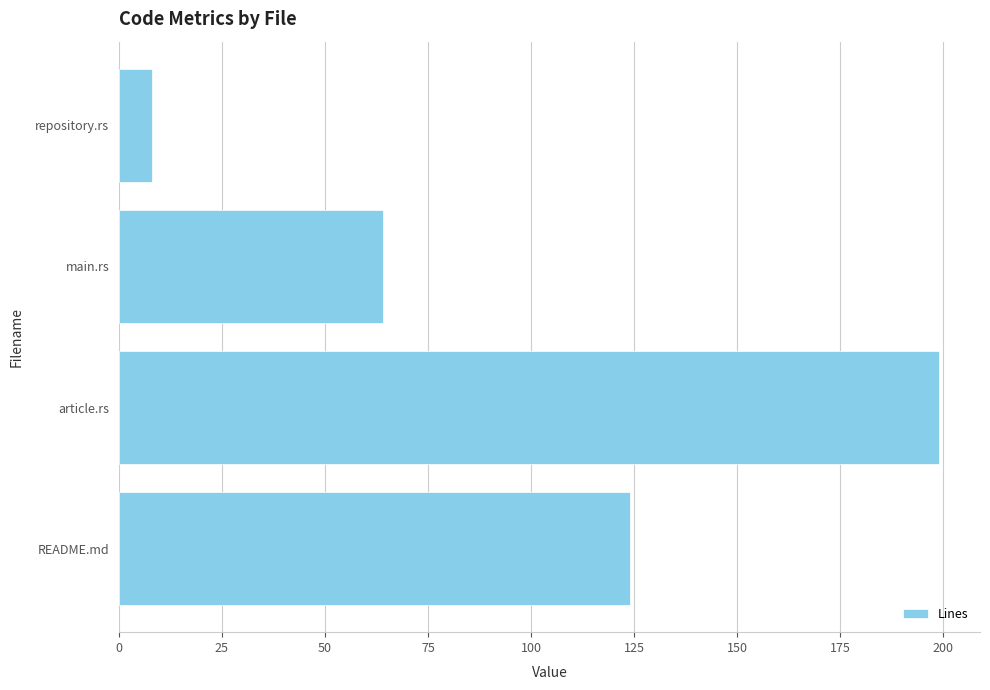

Reading top to bottom, list all the values displayed in this chart.

8	64	199	124